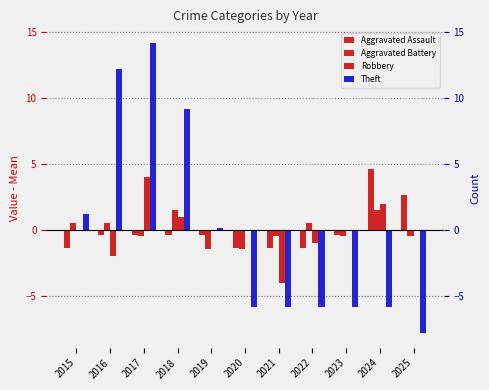

What is the difference between the maximum and minimum values in the Aggravated Battery series?

3.0